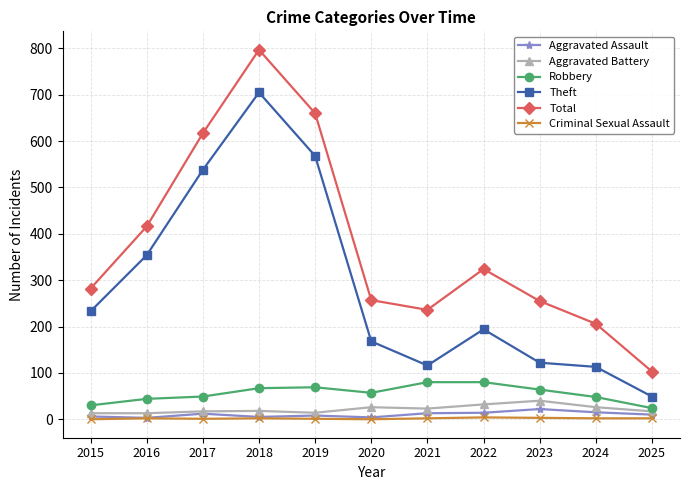

The value of Criminal Sexual Assault at 2021 is 2. True or false?

True